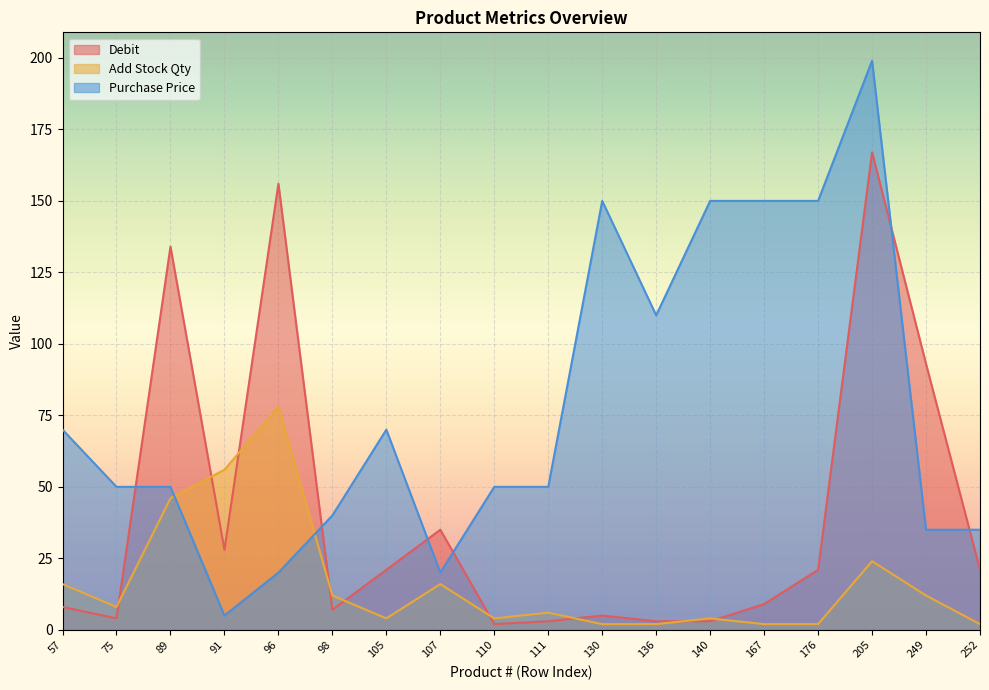

How many times do Purchase Price and Add Stock Qty cross each other?

2